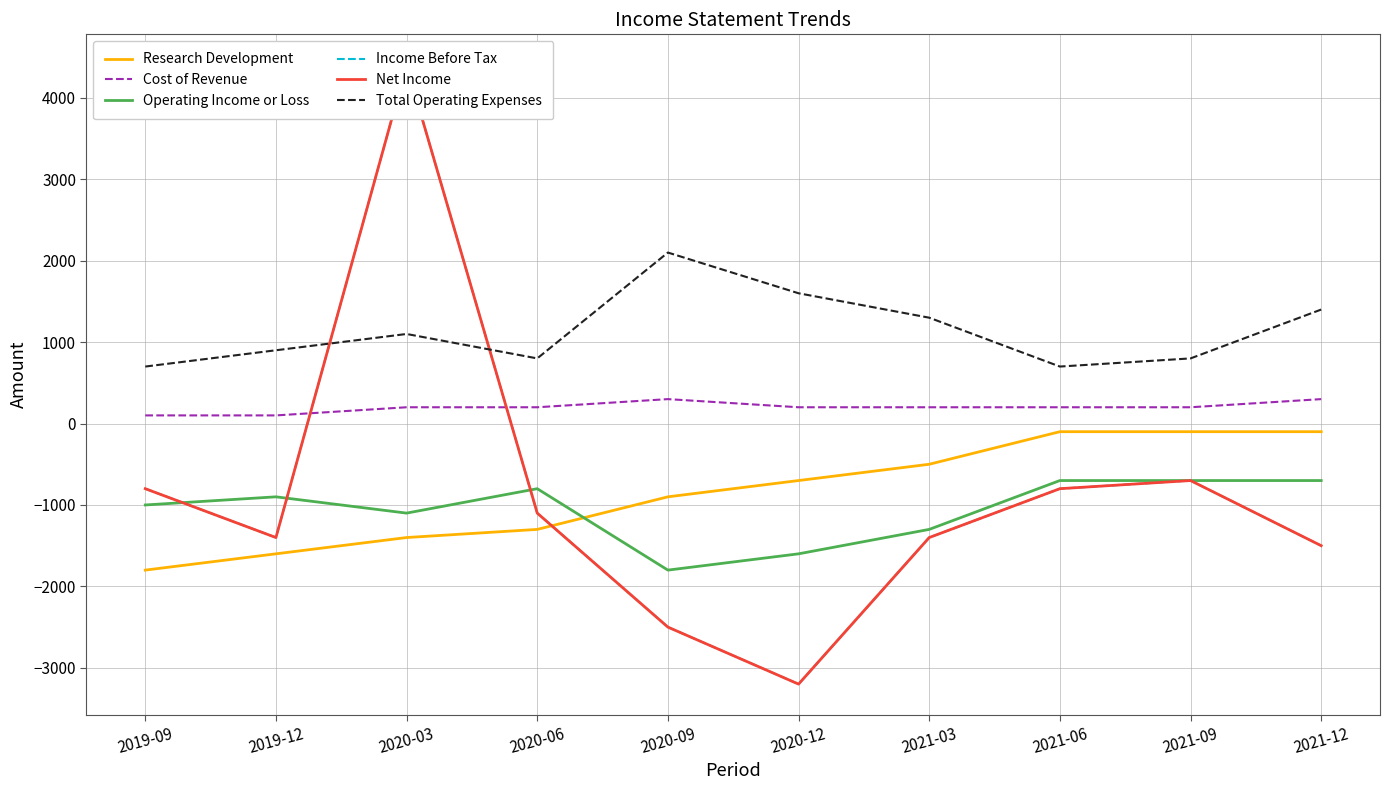

True or false: Operating Income or Loss has more than 0 points higher than both neighbors.

True